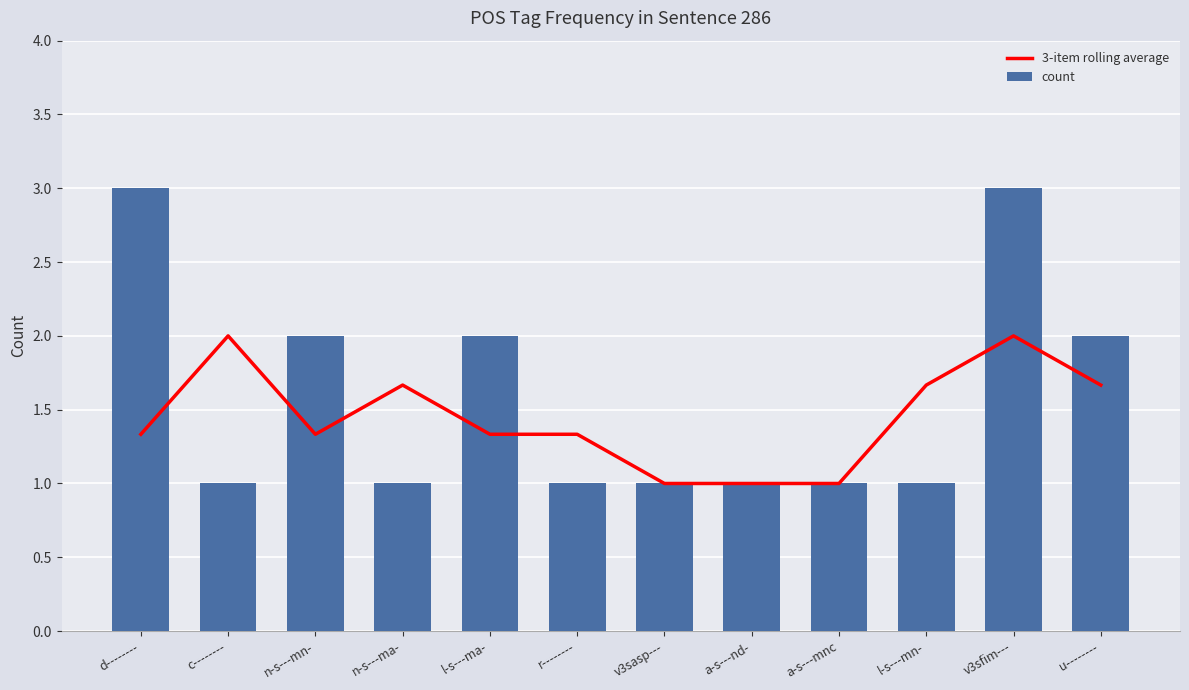

Reading right to left, extract all data points from this chart.

3-item rolling average: 1.7	2.0	1.7	1.0	1.0	1.0	1.3	1.3	1.7	1.3	2.0	1.3
count: 2.0	3.0	1.0	1.0	1.0	1.0	1.0	2.0	1.0	2.0	1.0	3.0